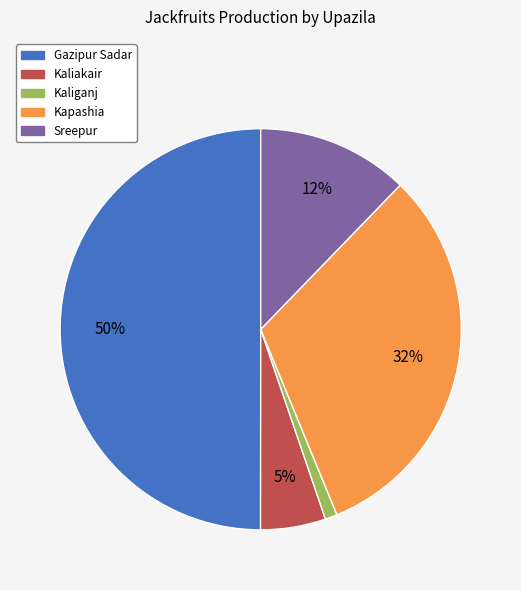

True or false: Gazipur Sadar accounts for 50% of the total.

True